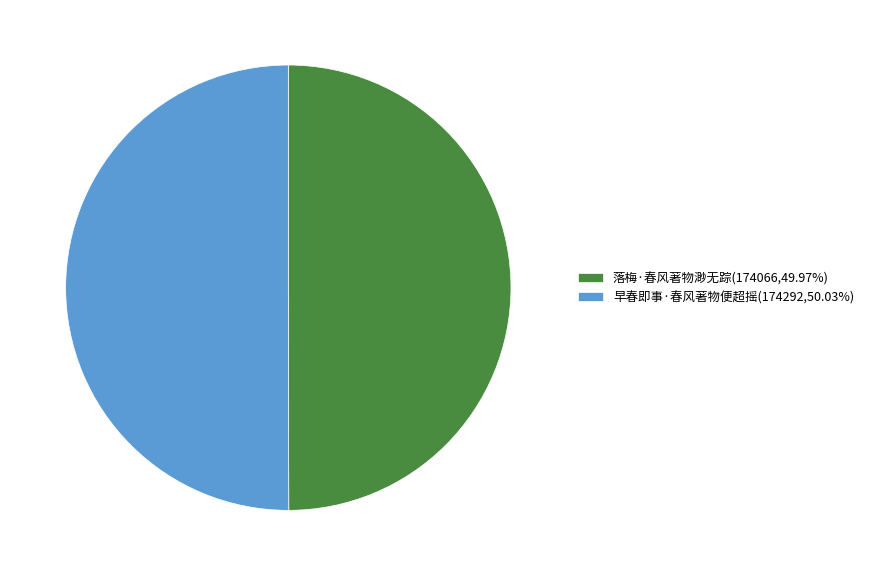

Approximately how many times larger is the value at 早春即事·春风著物便超摇(174292,50.03%) compared to 落梅·春风著物渺无踪(174066,49.97%)?

1.0